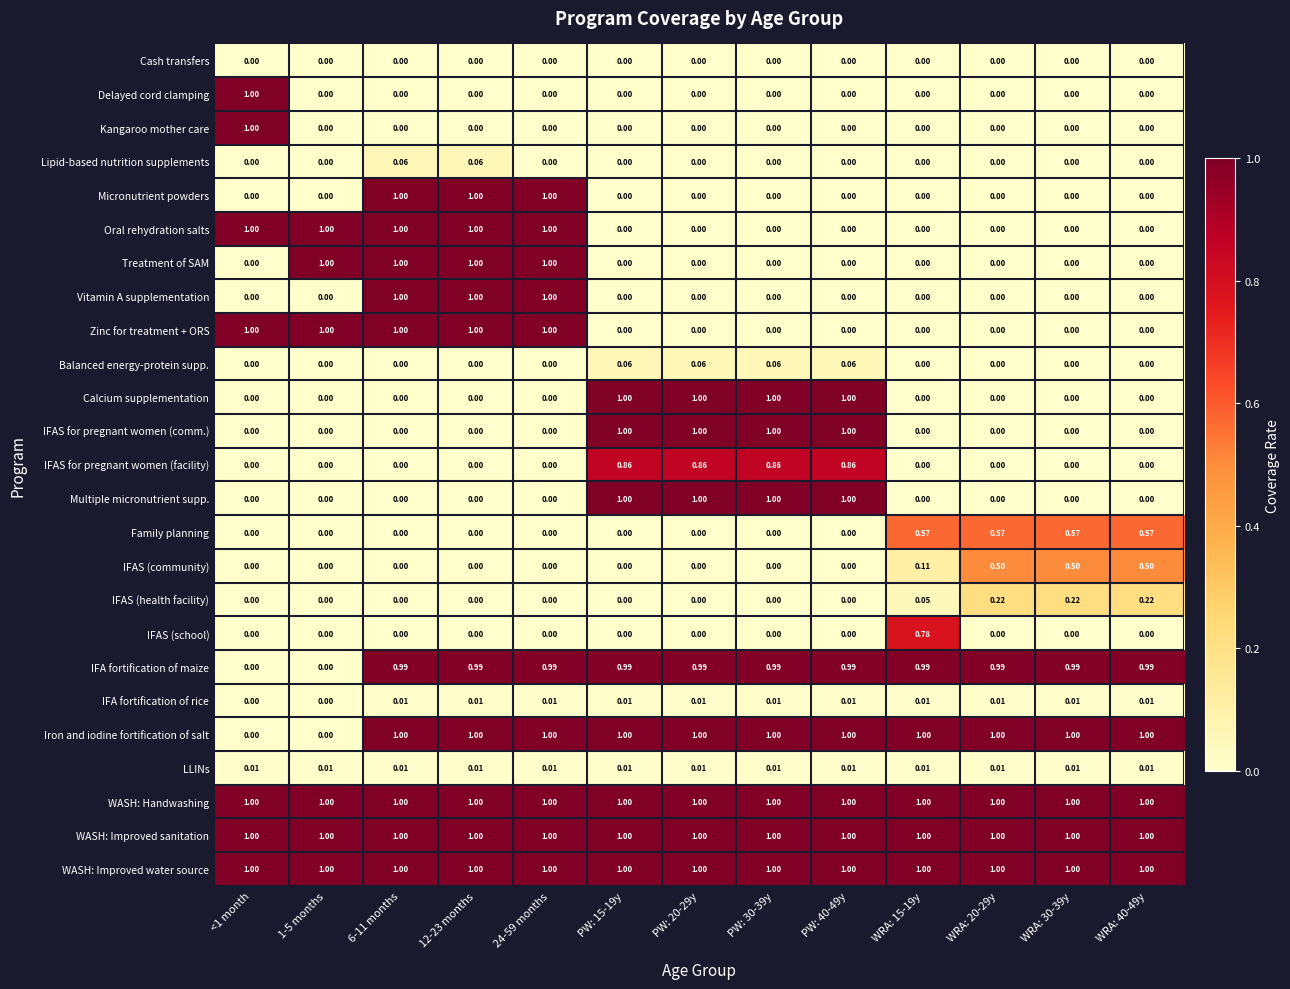

Is the value of IFA fortification of rice at WRA: 20-29y greater than the value of WASH: Improved sanitation at WRA: 40-49y?

No